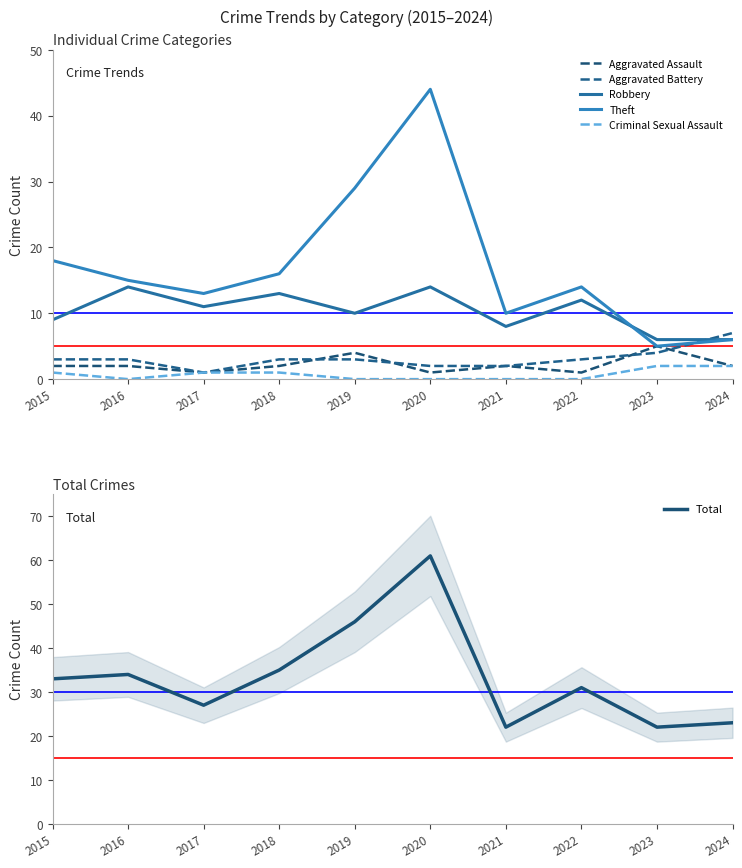

True or false: Total and Robbery intersect in this chart.

False